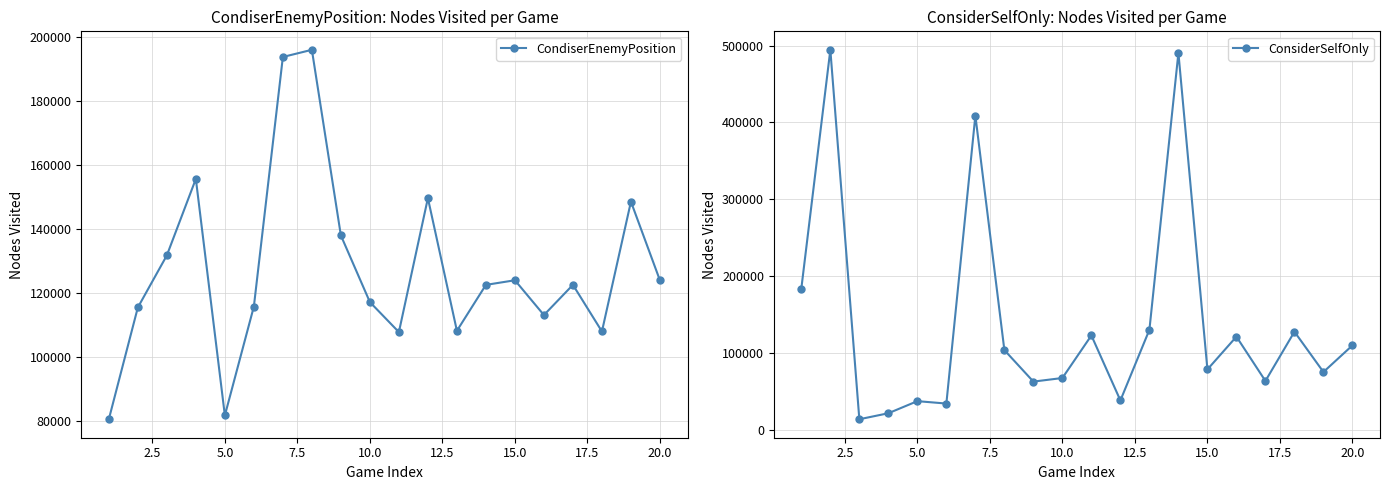

The CondiserEnemyPosition series shows 117150 at 10.0. True or false?

True